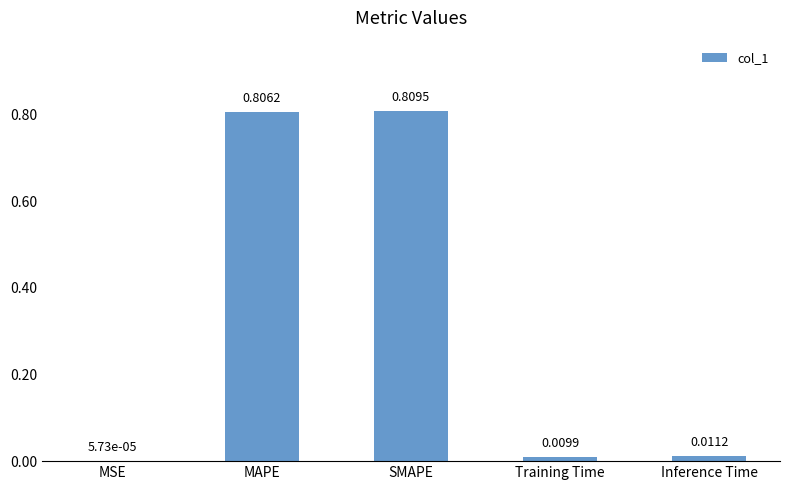

What is the average value?

0.3